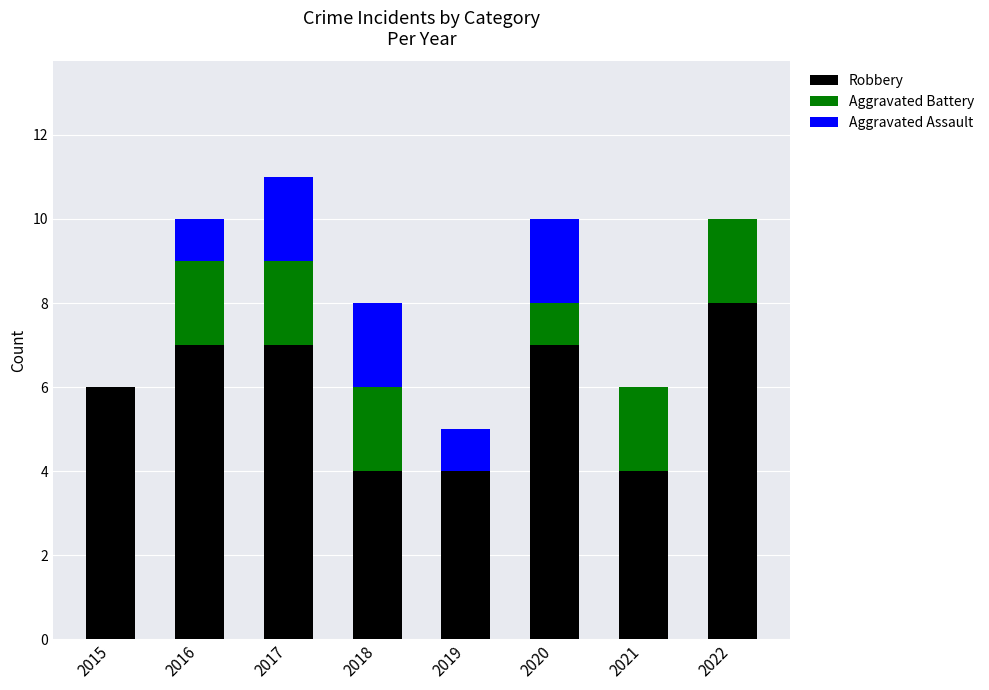

The value of Robbery at 2020 is 5. True or false?

False